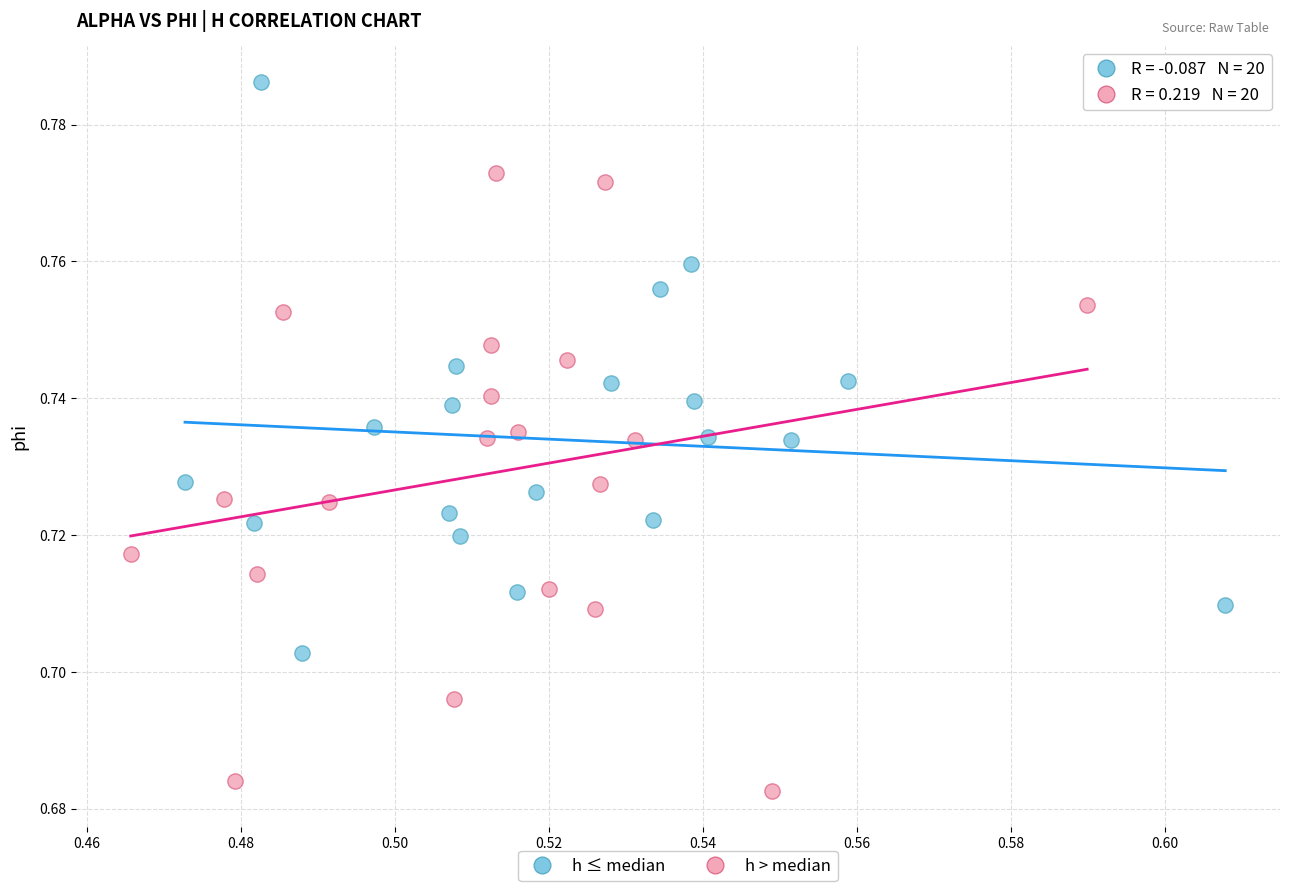

Which series reaches the maximum Y coordinate?

h ≤ median